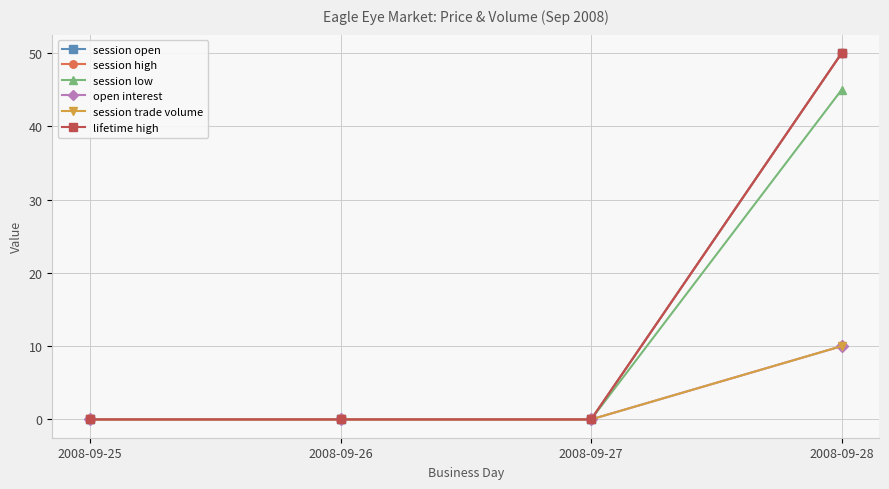

How many values in the session open series exceed 0?

1